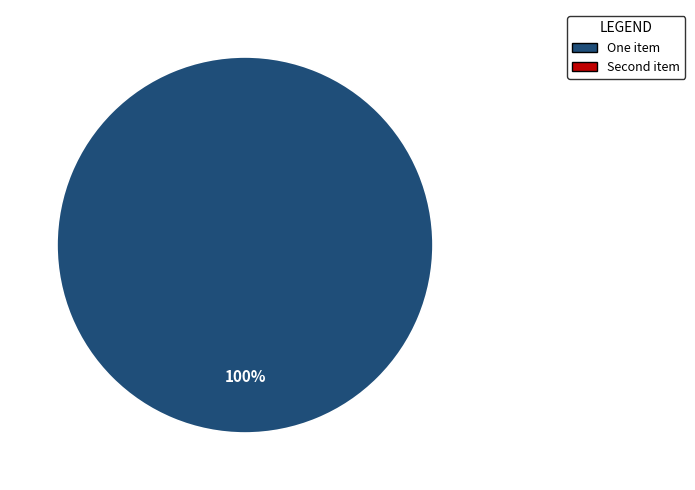

Does any single category account for the majority?

Yes